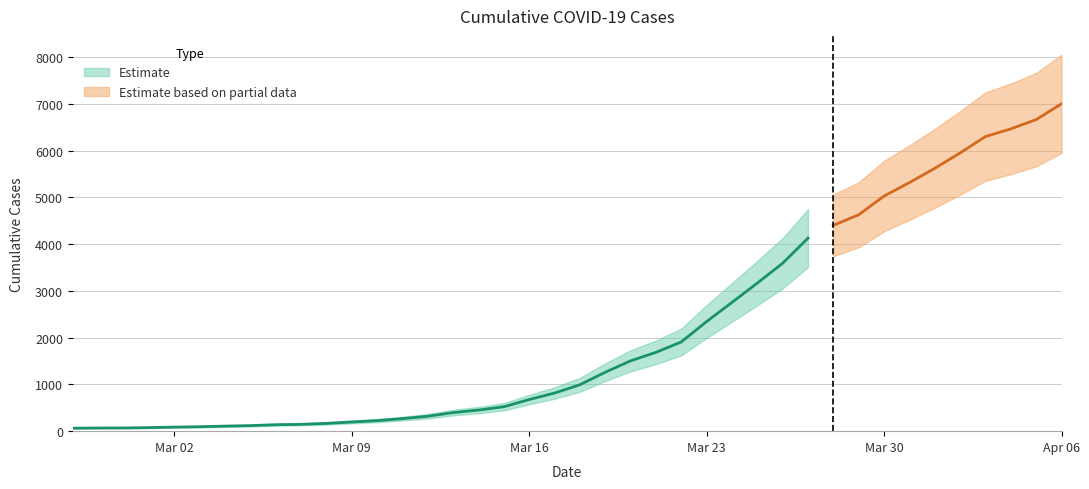

What is the value of the 35th point from the left?

5621